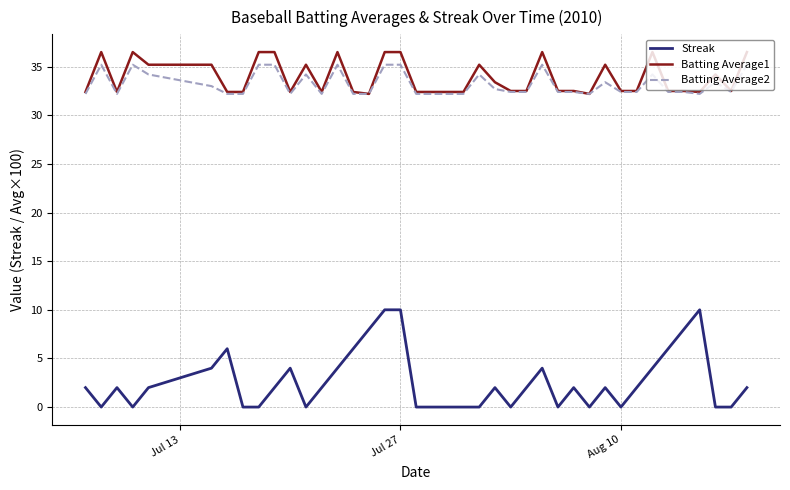

True or false: Batting Average1 and Streak intersect in this chart.

False